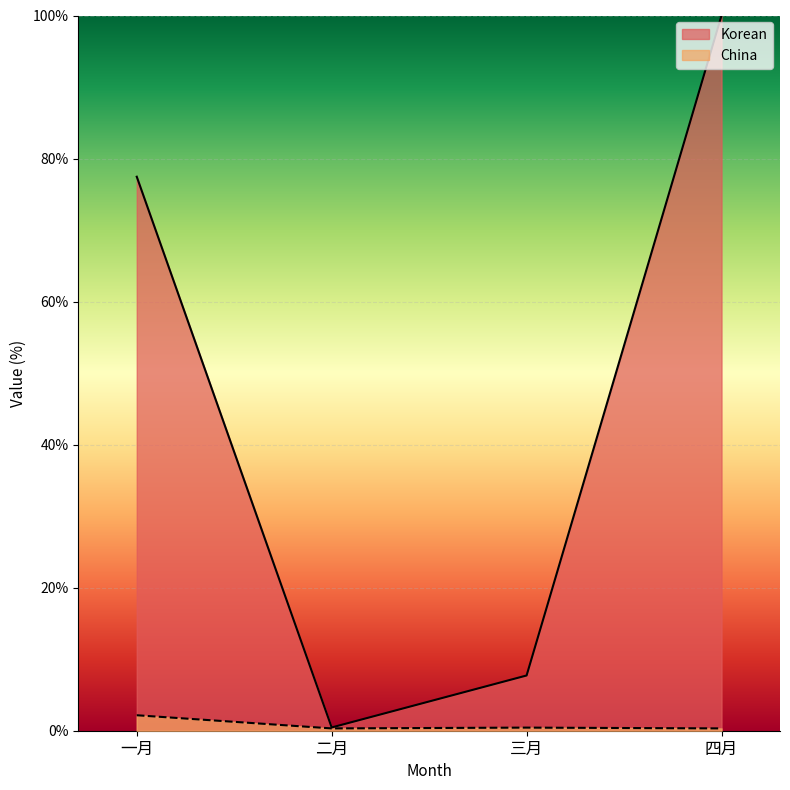

What is the value of the Korean point at the 4th from the left?

100.0